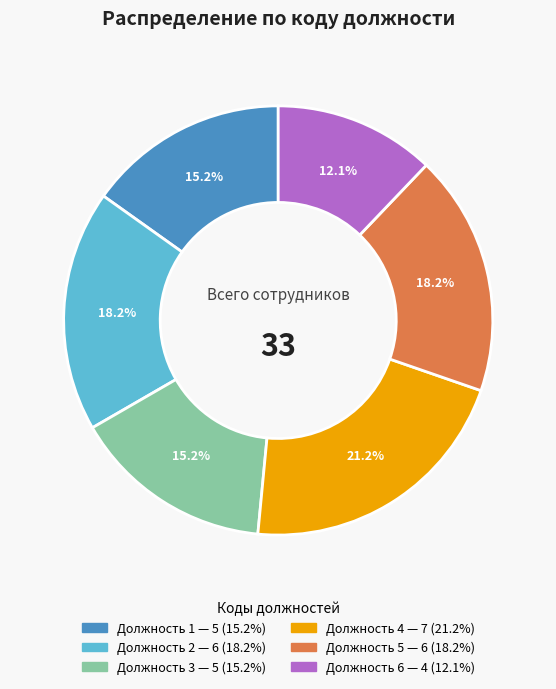

Is there any slice that represents more than half of the pie?

No